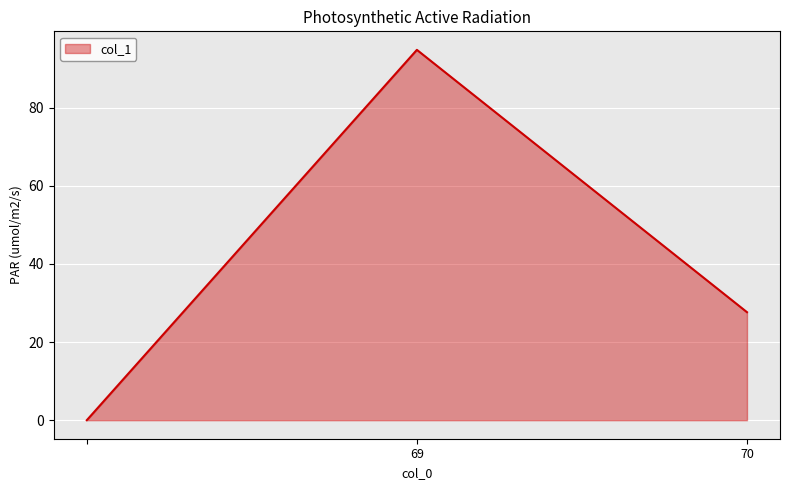

What is the difference between the maximum and minimum values?

94.8